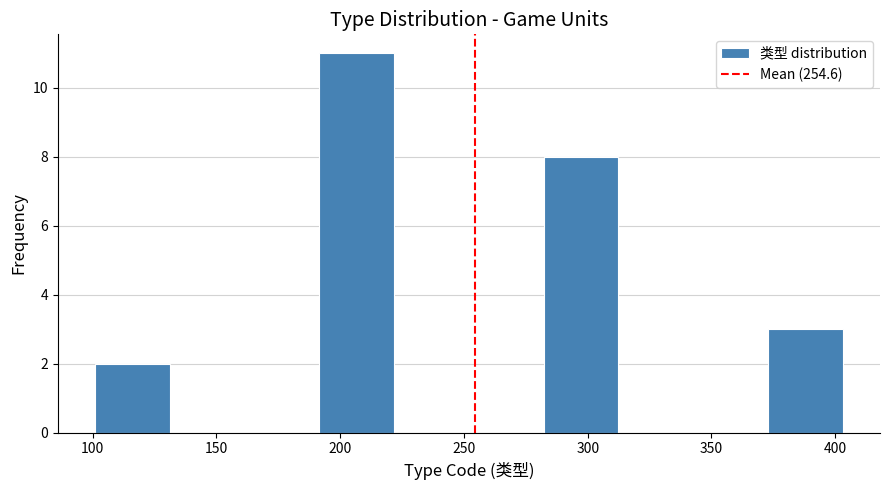

Reading left to right, list every bar in this chart as the range it spans on the x-axis followed by its height. Neither the bar edges nor the heights are printed on the chart, so give them approximately, as read against the axes.

100 to 130: 2
130 to 160: 0
160 to 190: 0
190 to 220: 11
220 to 250: 0
250 to 280: 0
280 to 310: 8
310 to 345: 0
345 to 375: 0
375 to 405: 3